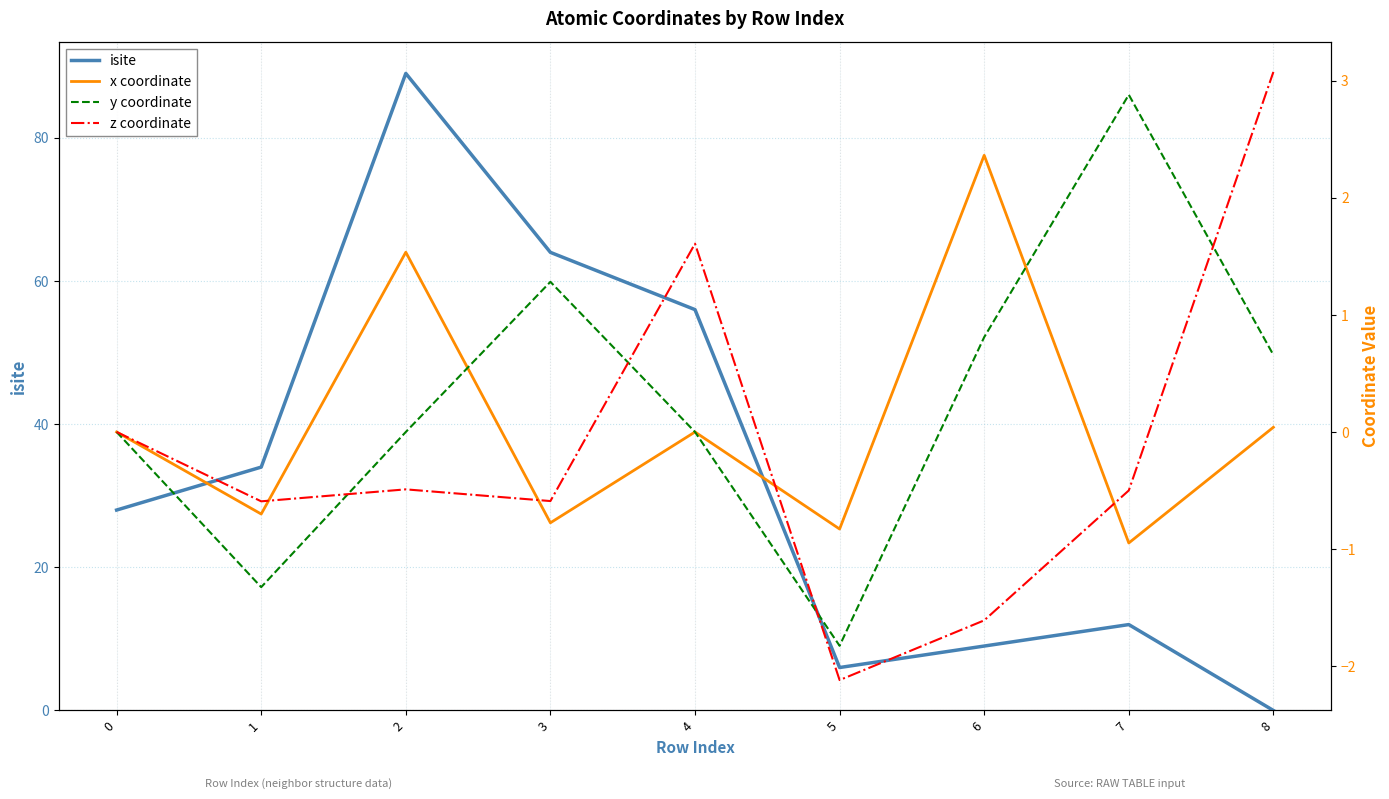

True or false: isite has a value of 9.0 at 6.

True